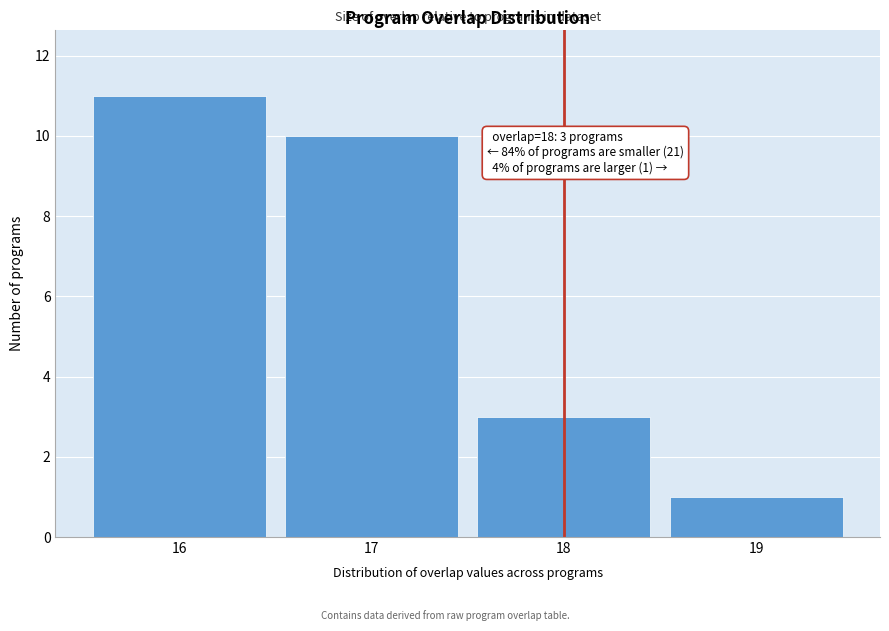

Reading left to right, transcribe all the data shown in this chart.

16=11	17=10	18=3	19=1